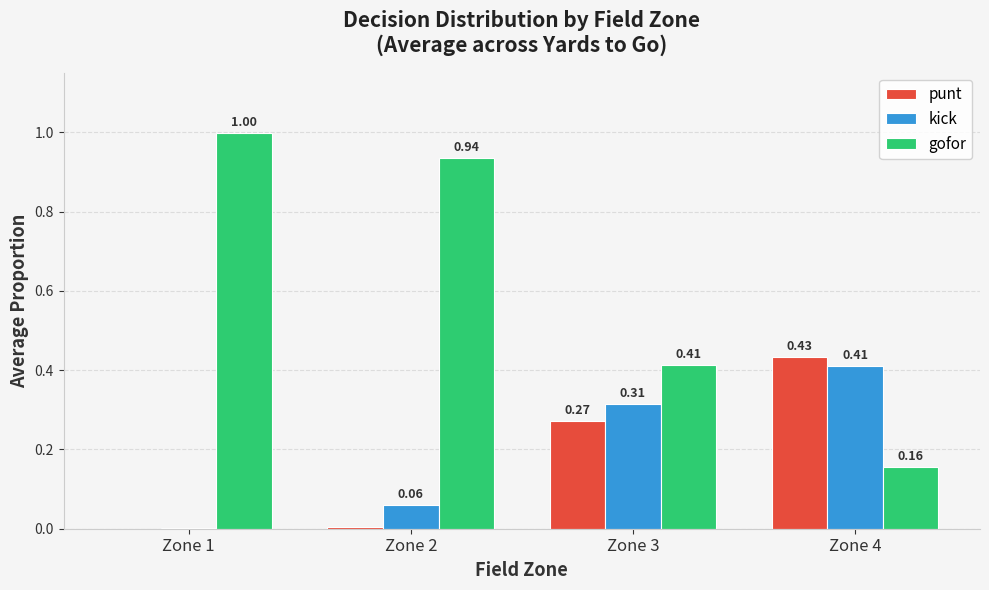

Does the chart contain stacked bars?

No